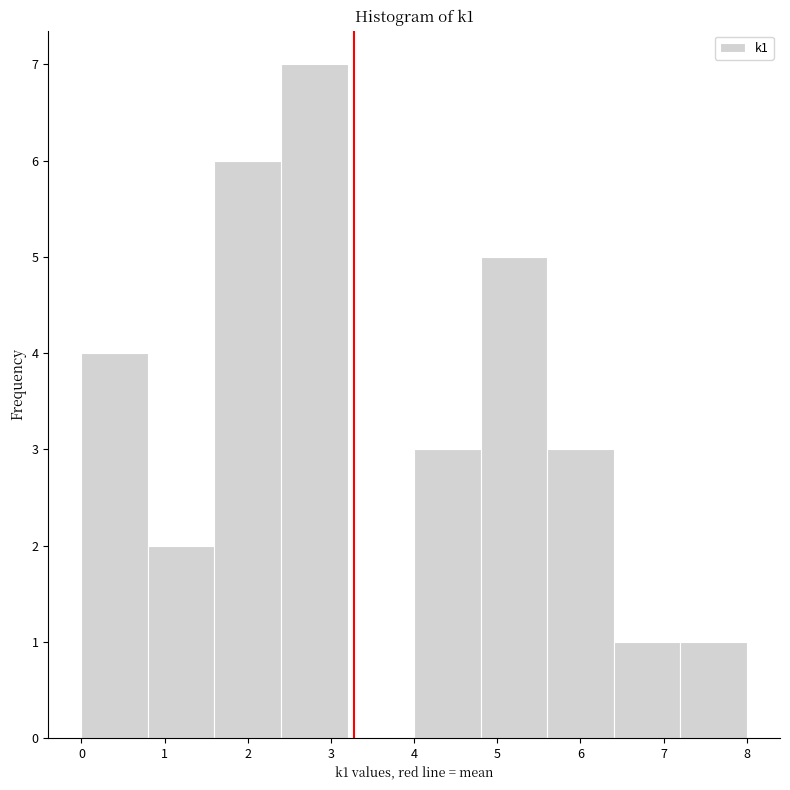

Reading left to right, transcribe this chart: for each bar, give the range it covers on the x-axis and its height. The values are not printed on the chart, so give them approximately, as read against the axis.

0.0 to 0.8: 4
0.8 to 1.6: 2
1.6 to 2.4: 6
2.4 to 3.2: 7
3.2 to 4.0: 0
4.0 to 4.8: 3
4.8 to 5.6: 5
5.6 to 6.4: 3
6.4 to 7.2: 1
7.2 to 8.0: 1